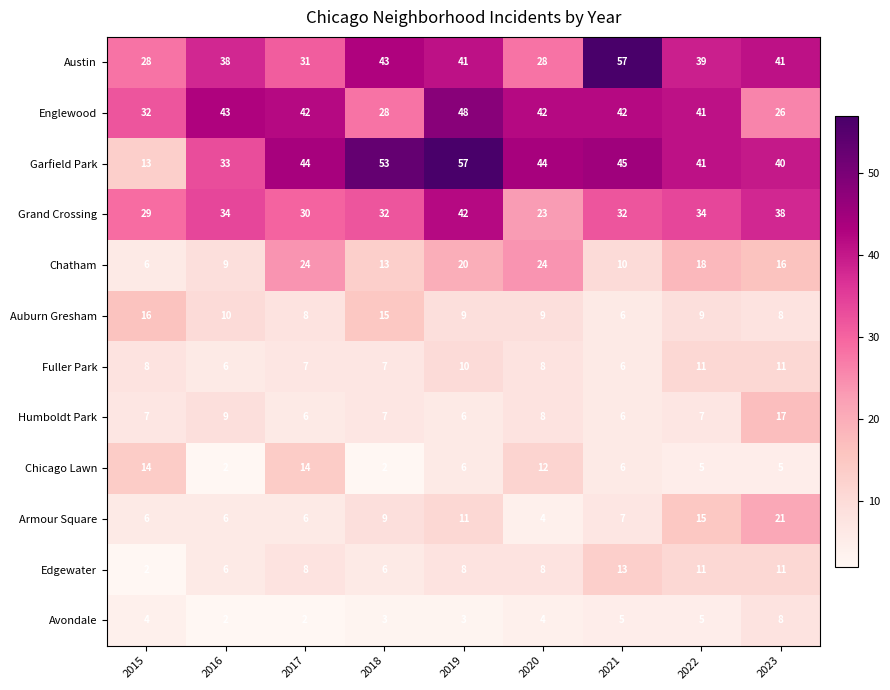

What is the lowest value of the Austin series?

28